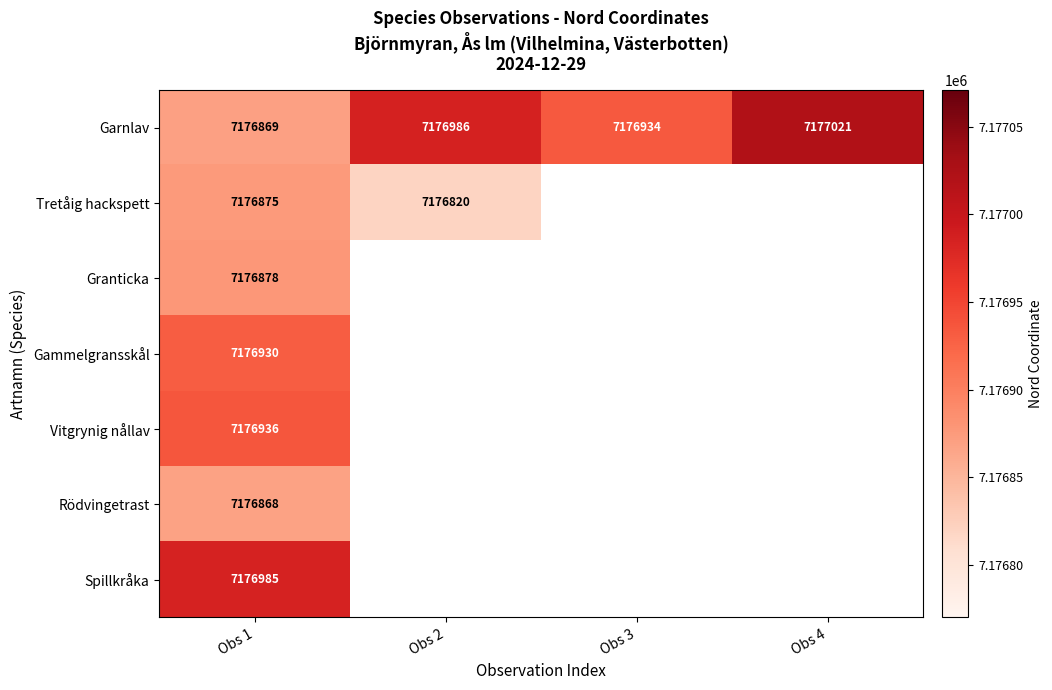

At which category is the sum across all series the highest?

Obs 1